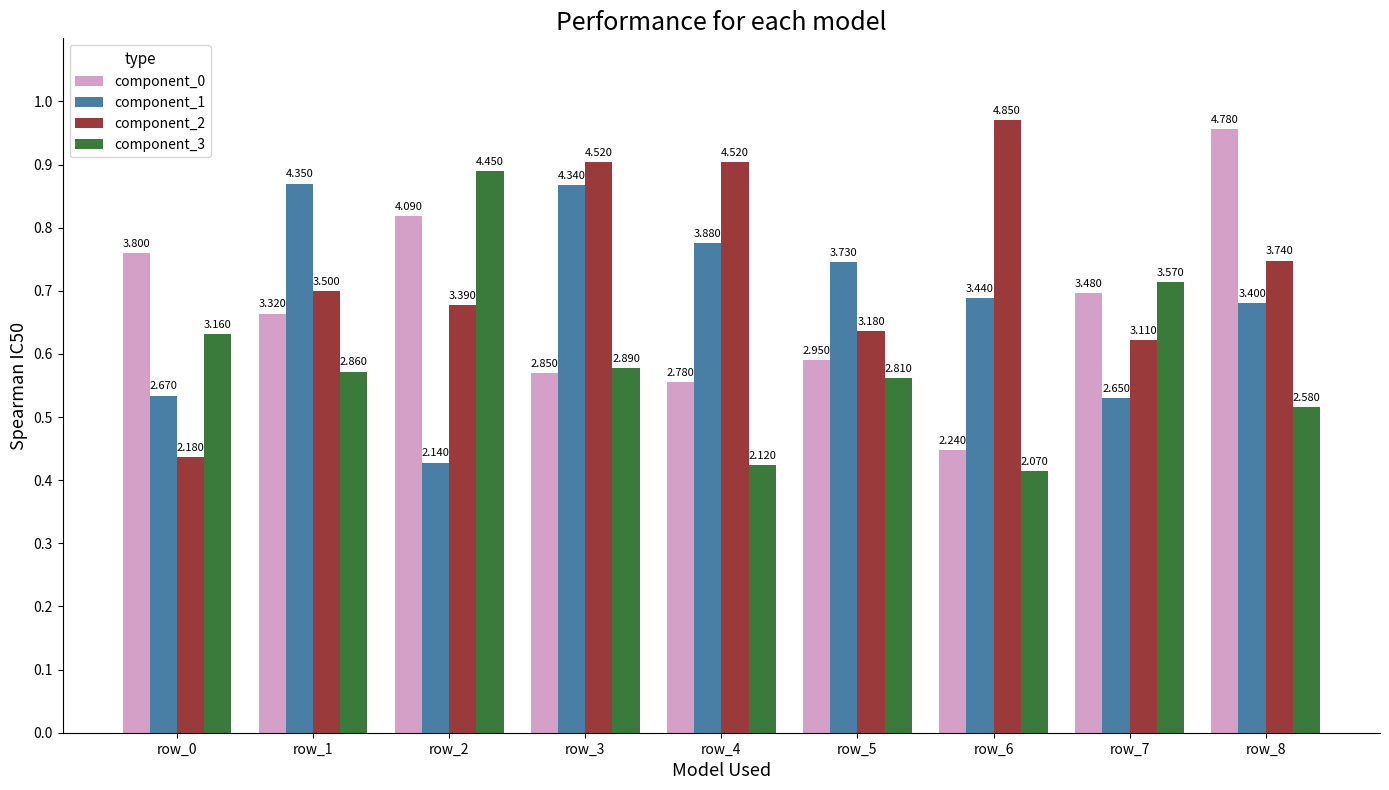

What is the difference between the component_0 values at row_4 and row_5?

0.2